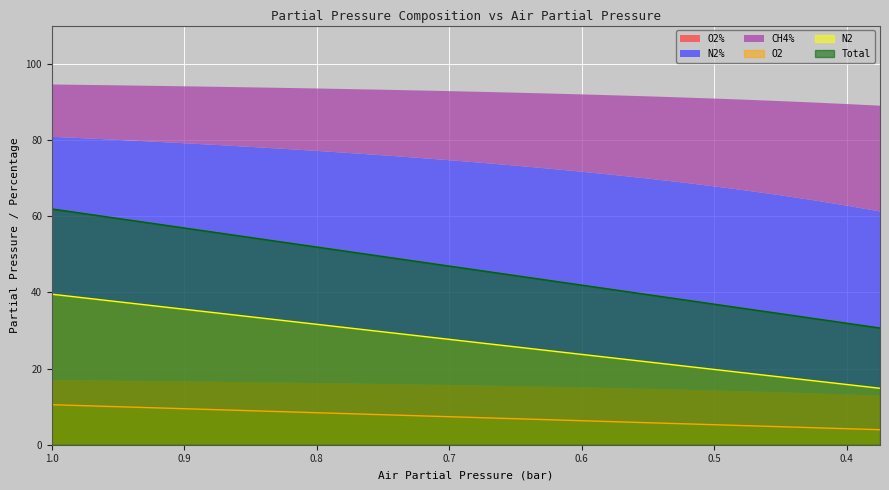

True or false: Total (col_11) has more than 1 points higher than both neighbors.

False